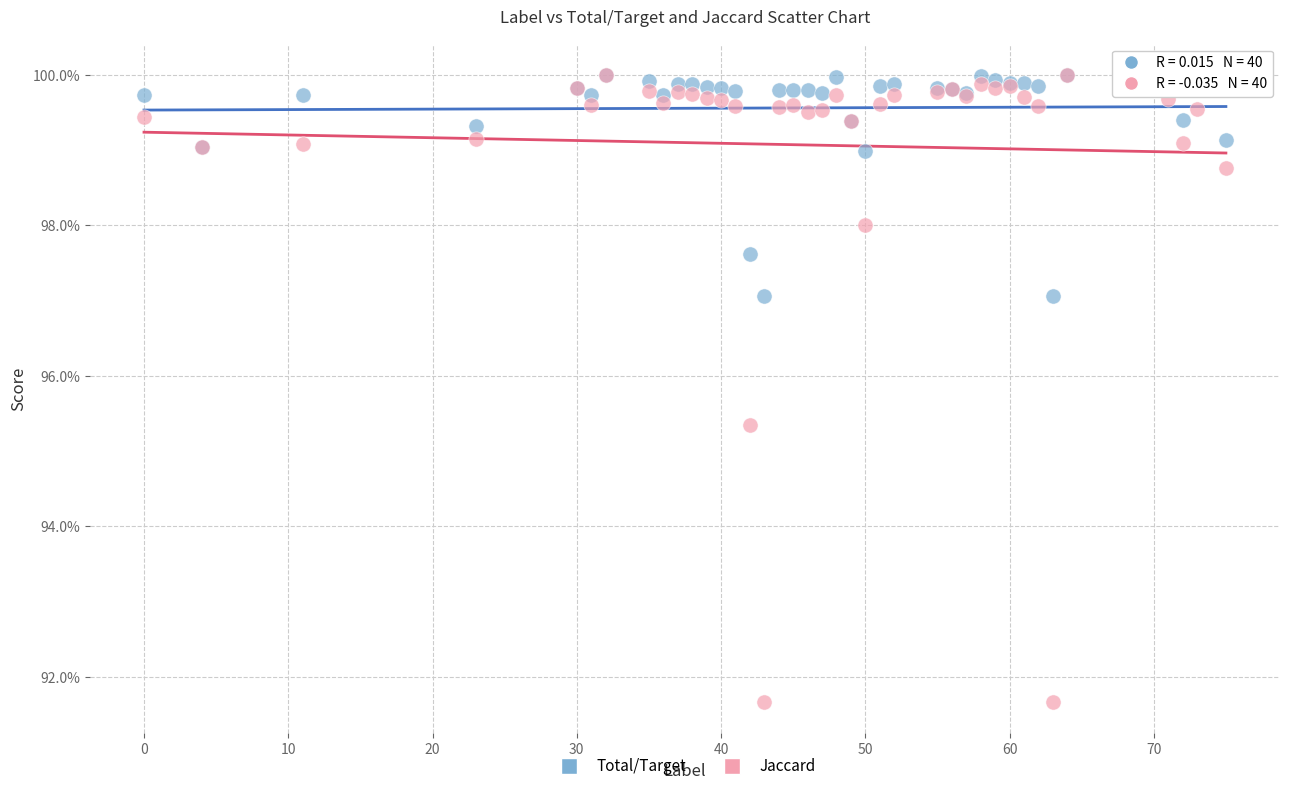

What are all the series names shown in the legend?

Total/Target, Jaccard